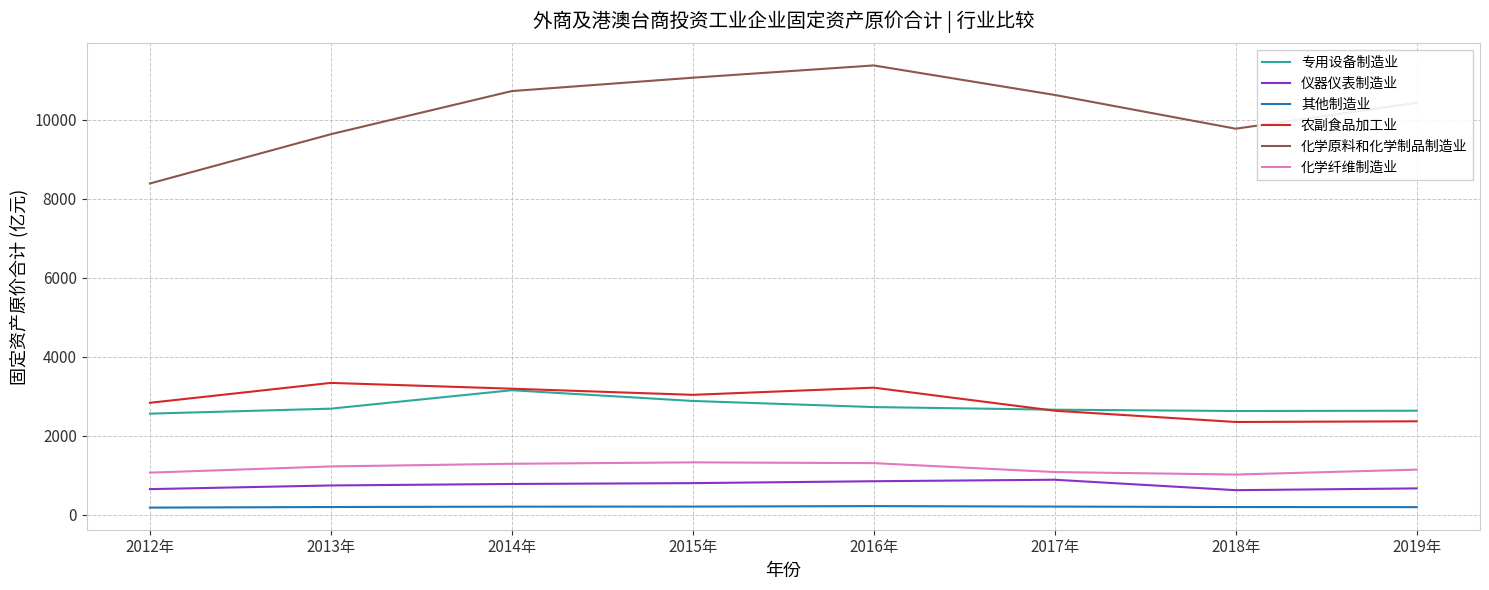

Is it true that 仪器仪表制造业 equals 497.4 at 2017年?

False